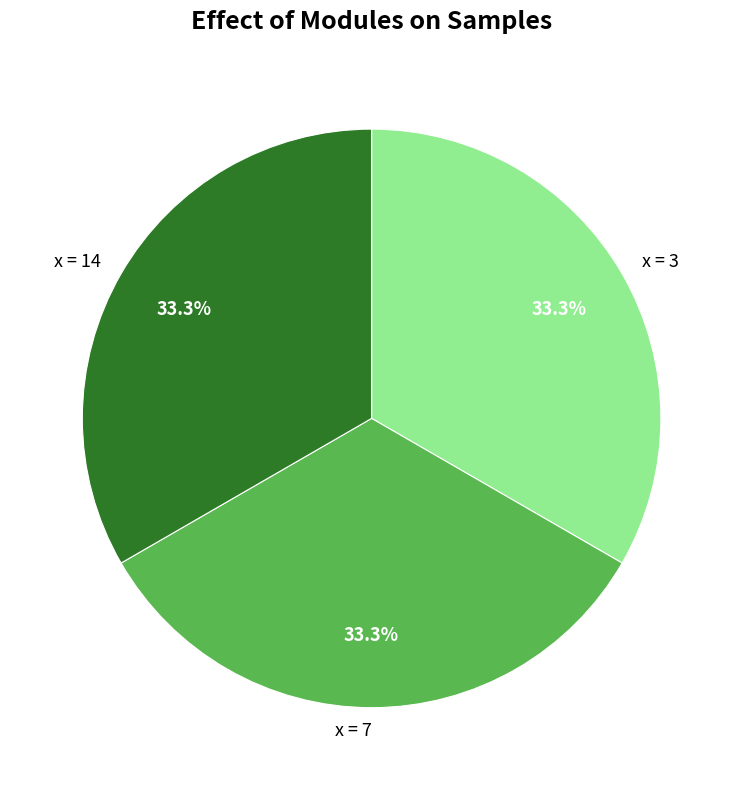

Is there a majority slice in this chart?

No